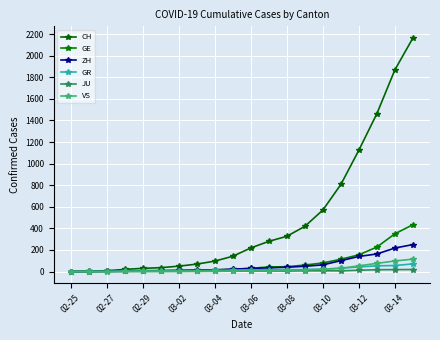

Is this an area chart (filled region under the line)?

No